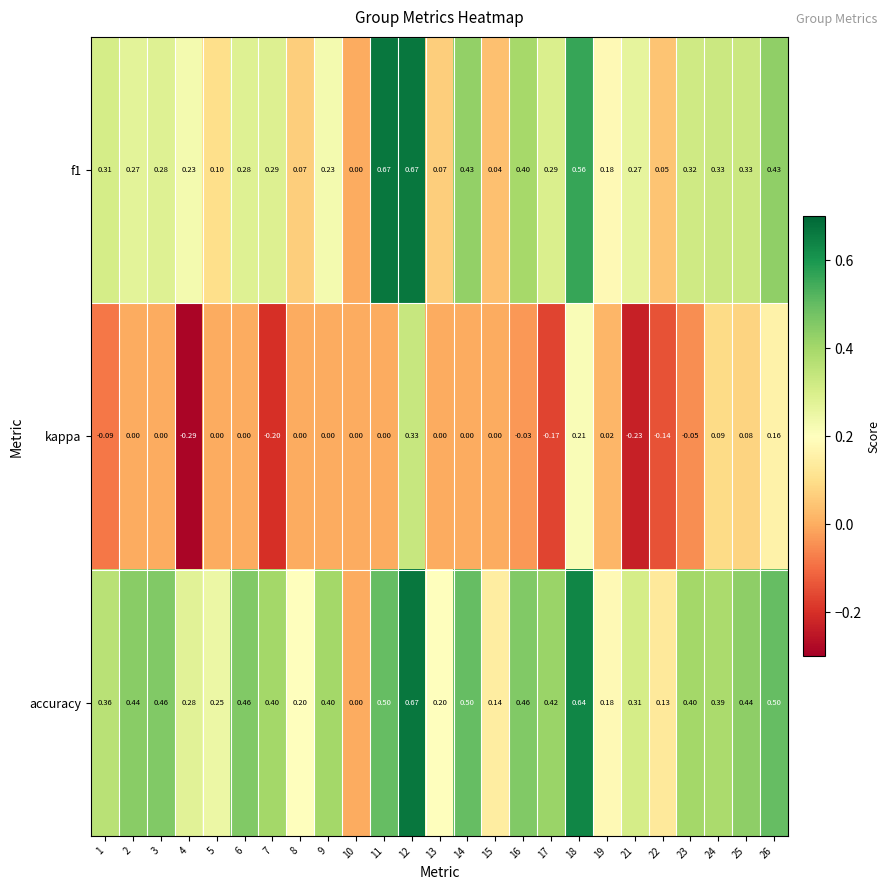

Is the value of accuracy at 18 greater than the value of kappa at 10?

Yes